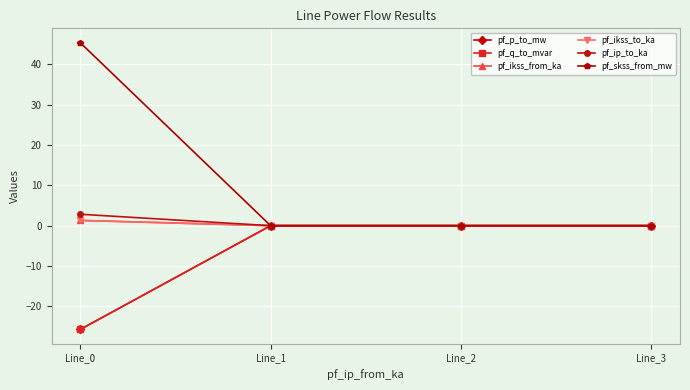

True or false: pf_ip_to_ka has a value of -1.9 at Line_1.

False